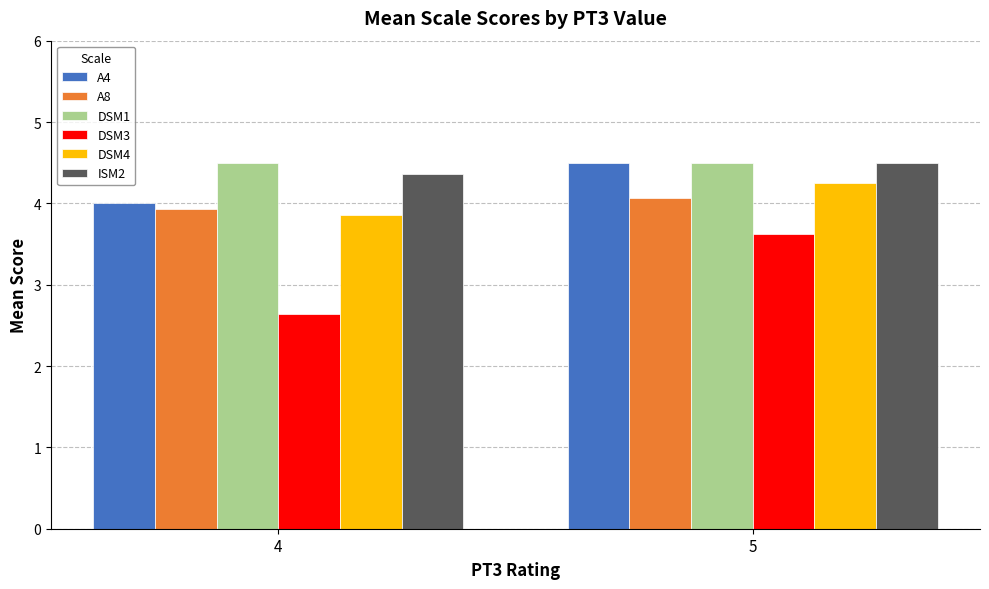

What is the maximum value shown in the chart?

4.5